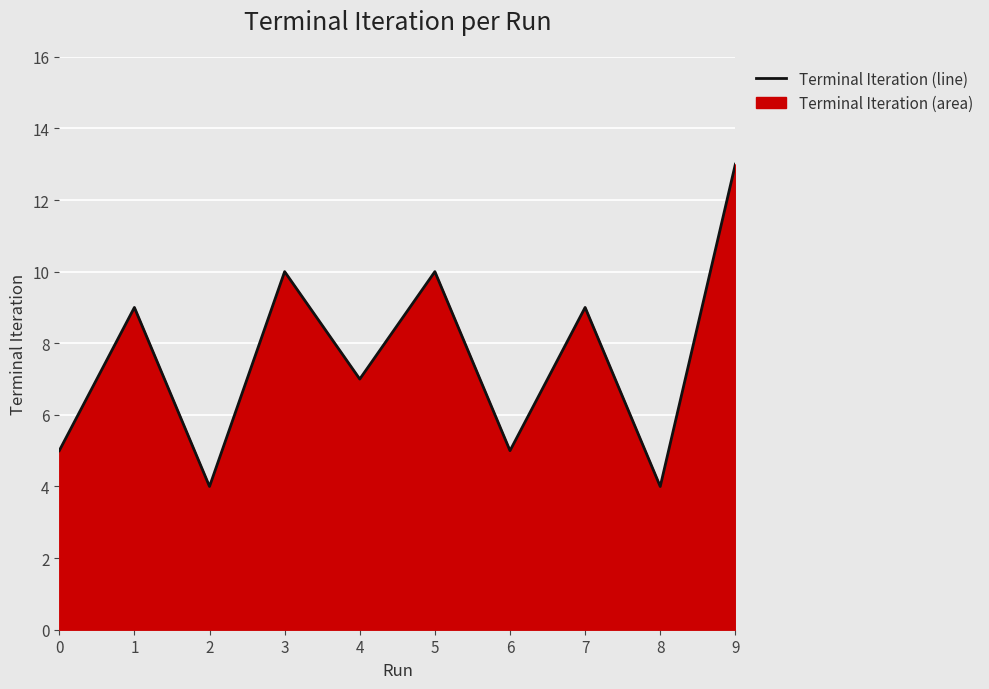

Approximately how many times larger is the value at 6 compared to 0?

1.0